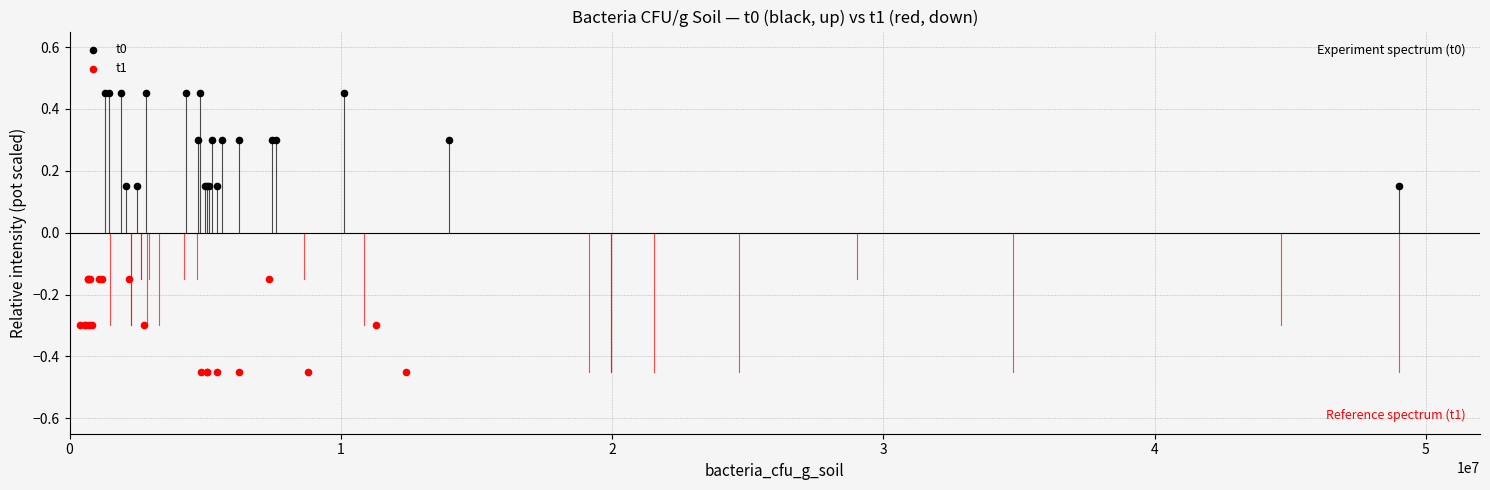

Which series contains the lowest Y value?

t1